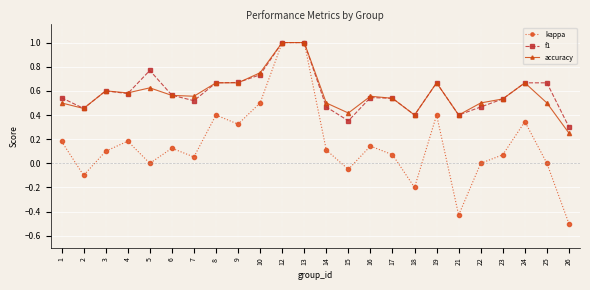

At how many categories does at least one series exceed 0?

24